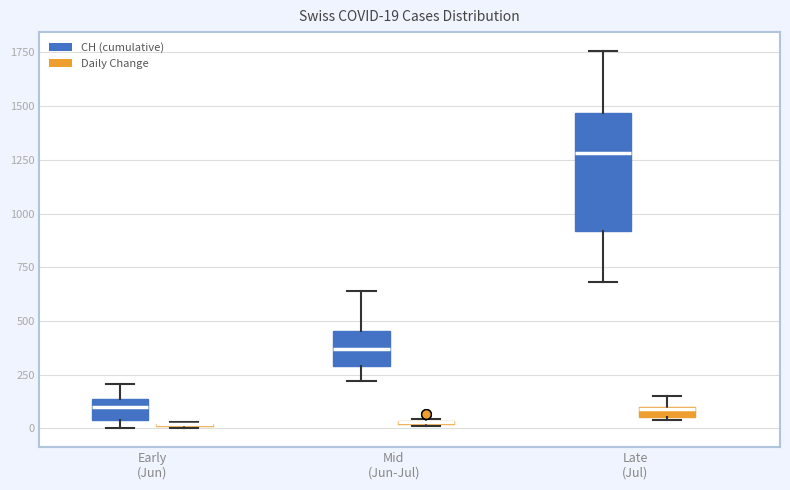

Comparing the boxes themselves (not the whiskers), which one is the tallest?

Late (Jul) (CH (cumulative))